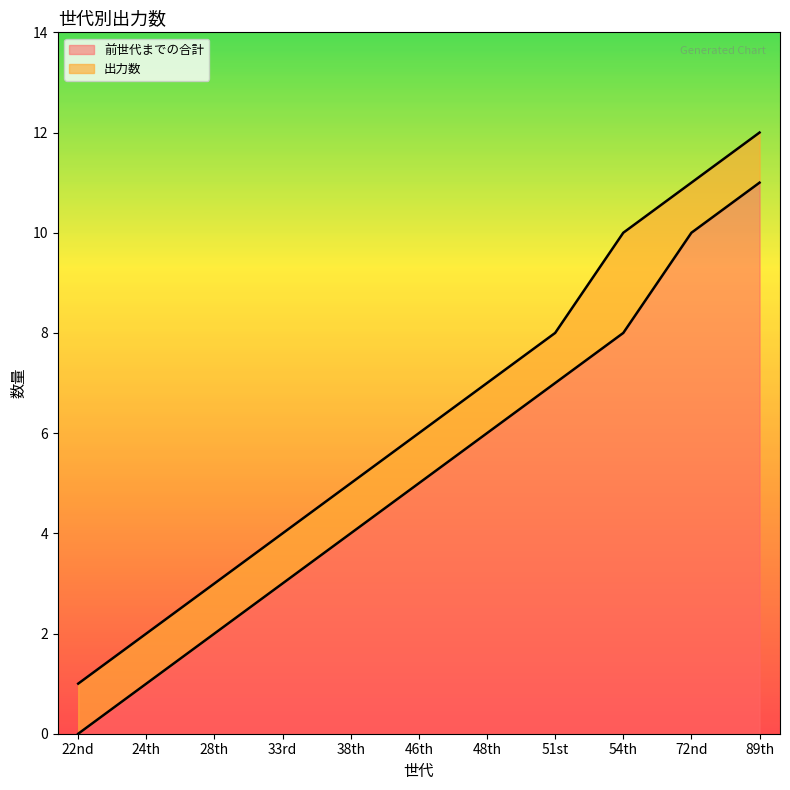

How many values are below 5?

5